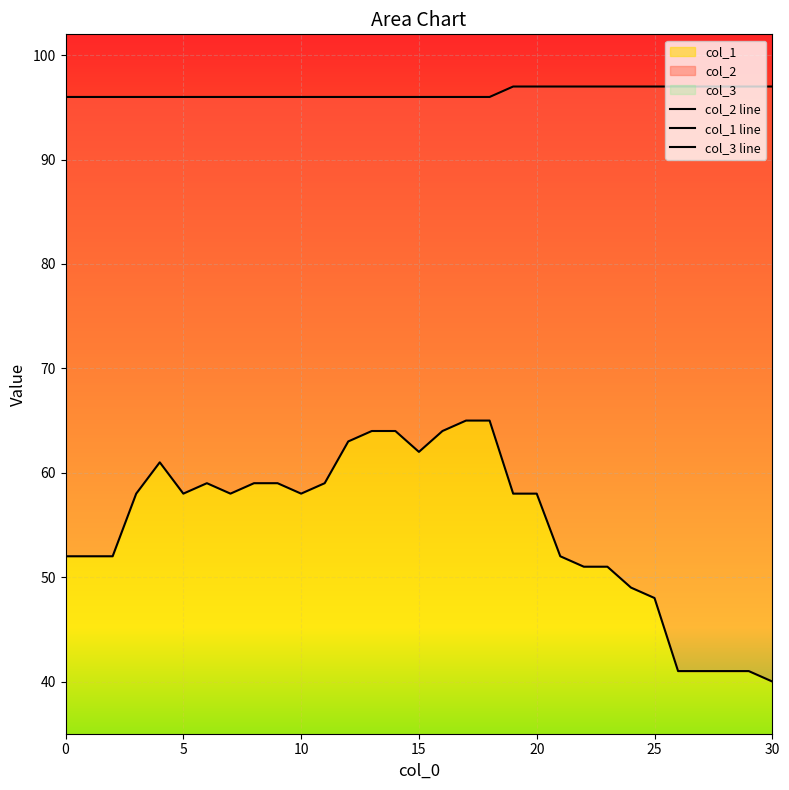

What is the label of the 13th point from the right?

18